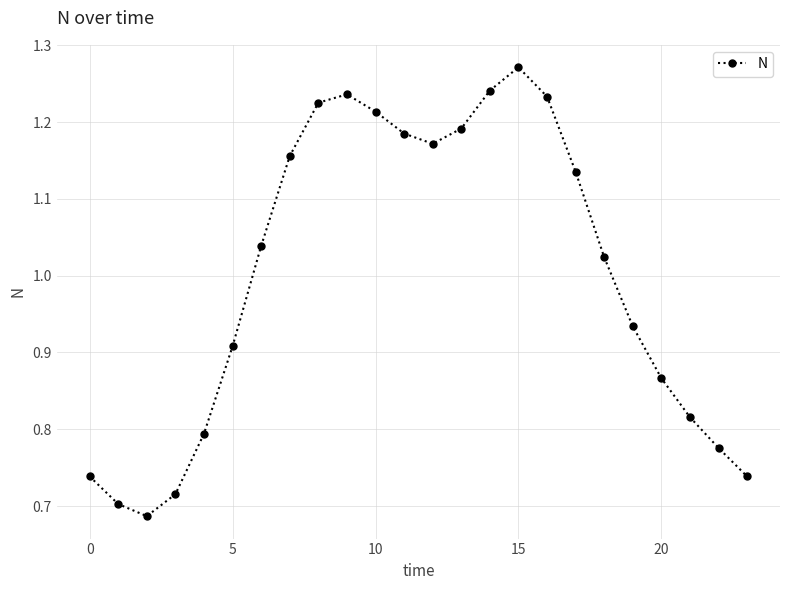

How many points are higher than both their immediate neighbors (excluding endpoints)?

2